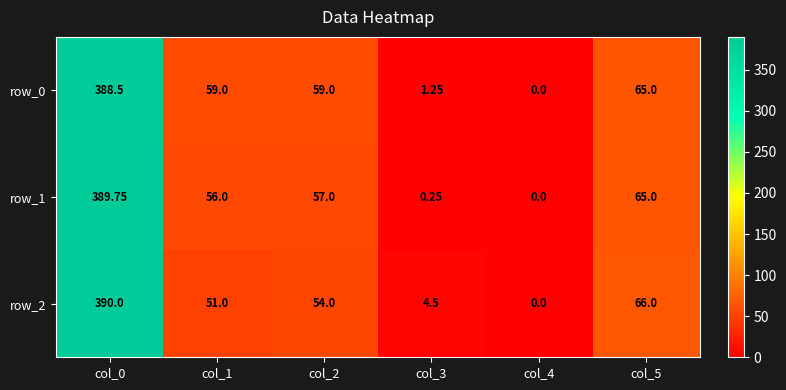

Read the row_1 value at col_1.

56.0